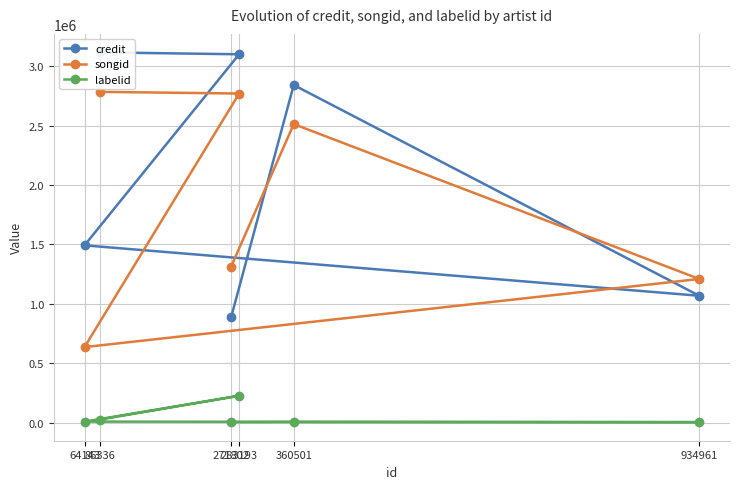

True or false: credit and labelid intersect in this chart.

False